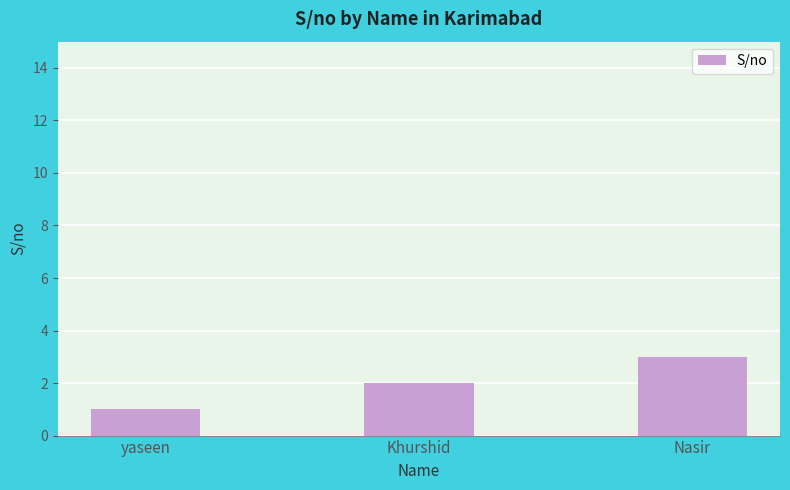

What is the maximum value shown in the chart?

3